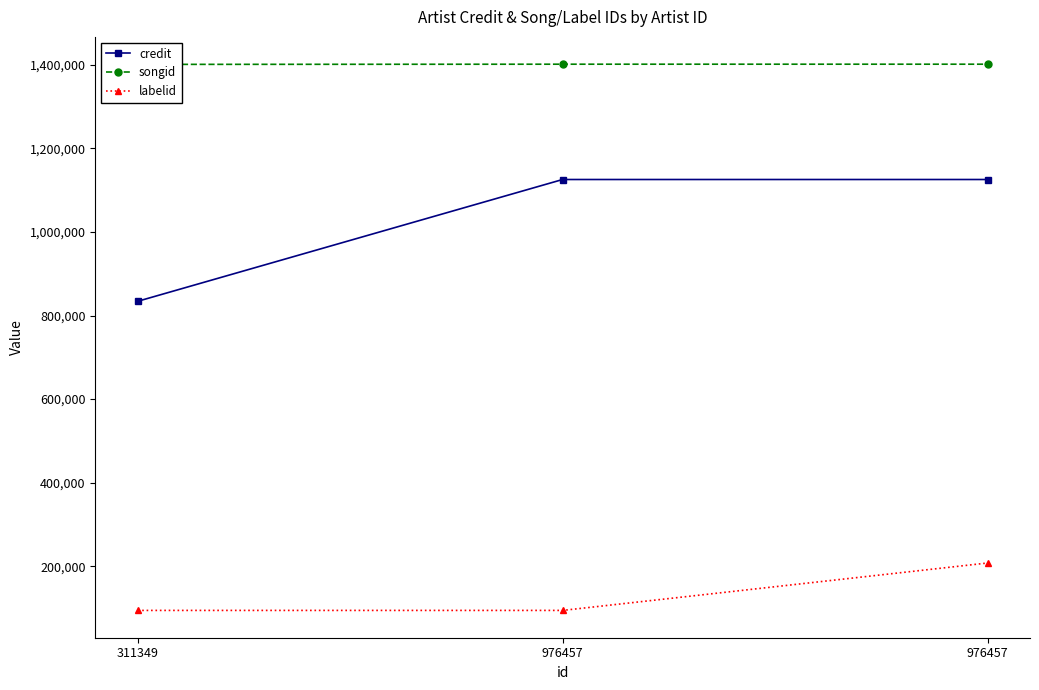

At which category is the sum across all series the highest?

976457